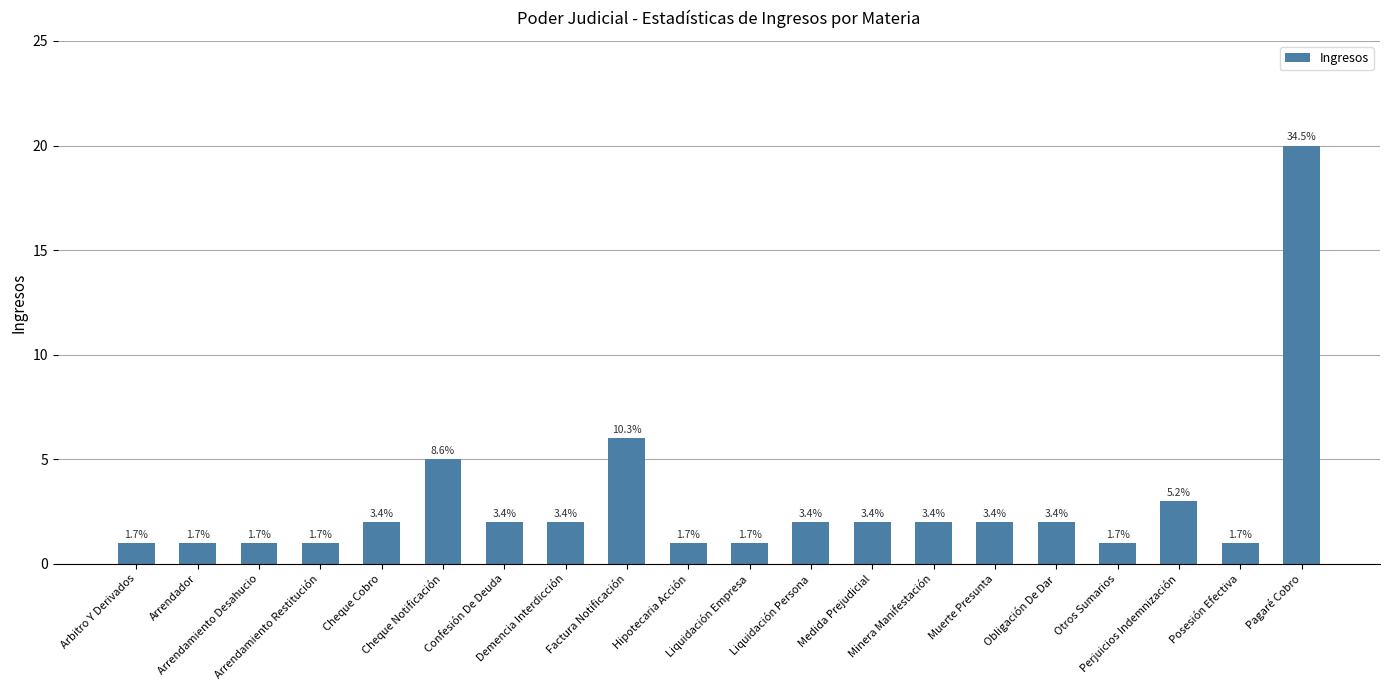

The chart shows a value of 1 at Liquidación Empresa. True or false?

True